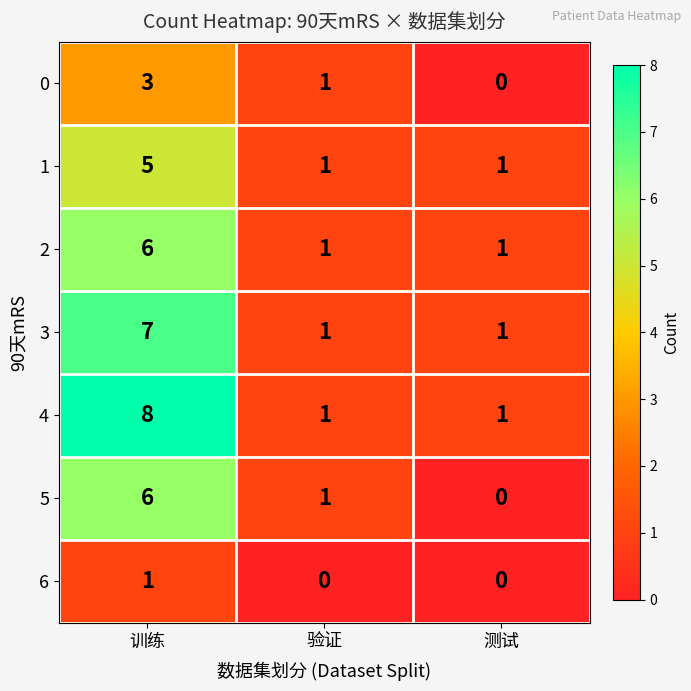

Reading left to right, transcribe all the data shown in this chart.

0: 3	1	0
1: 5	1	1
2: 6	1	1
3: 7	1	1
4: 8	1	1
5: 6	1	0
6: 1	0	0